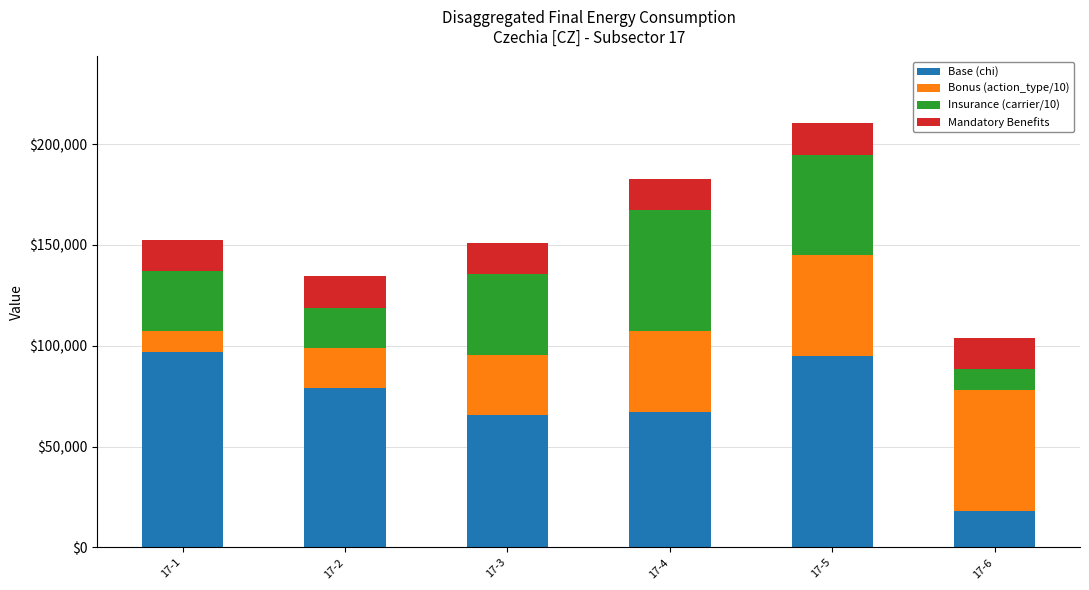

Reading left to right, list the values for the Base (chi) series.

97083.3	78830.1	65591.0	67168.8	94779.7	18230.1